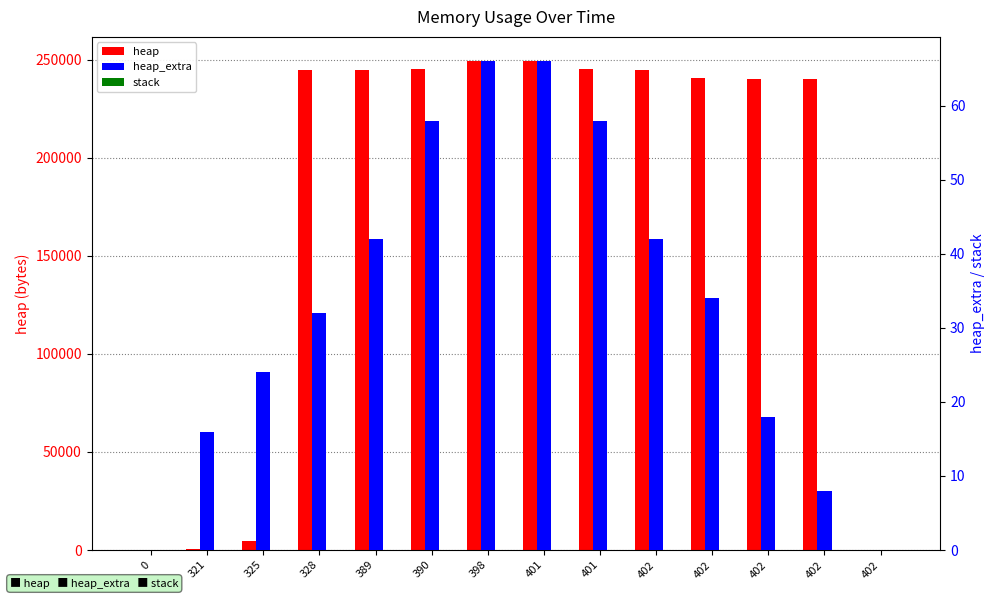

How many bars are there in each group?

3